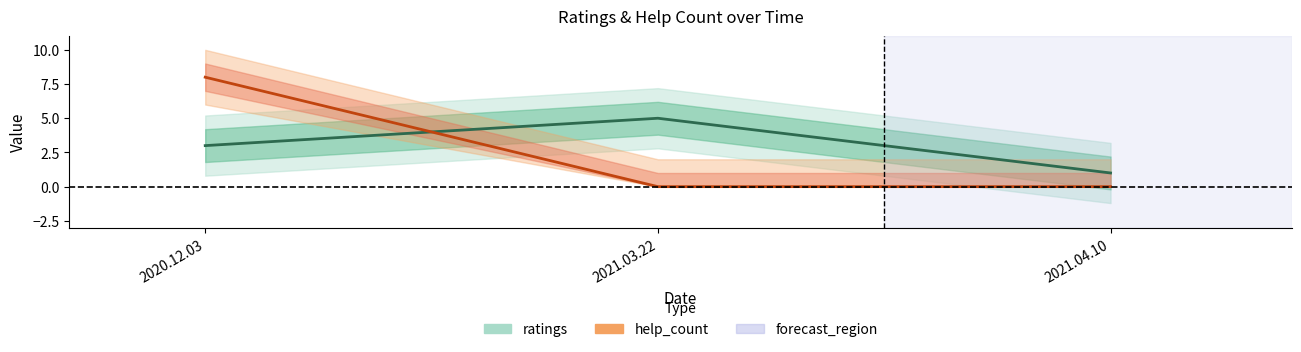

What is the label of the 3rd point from the left?

2021.04.10